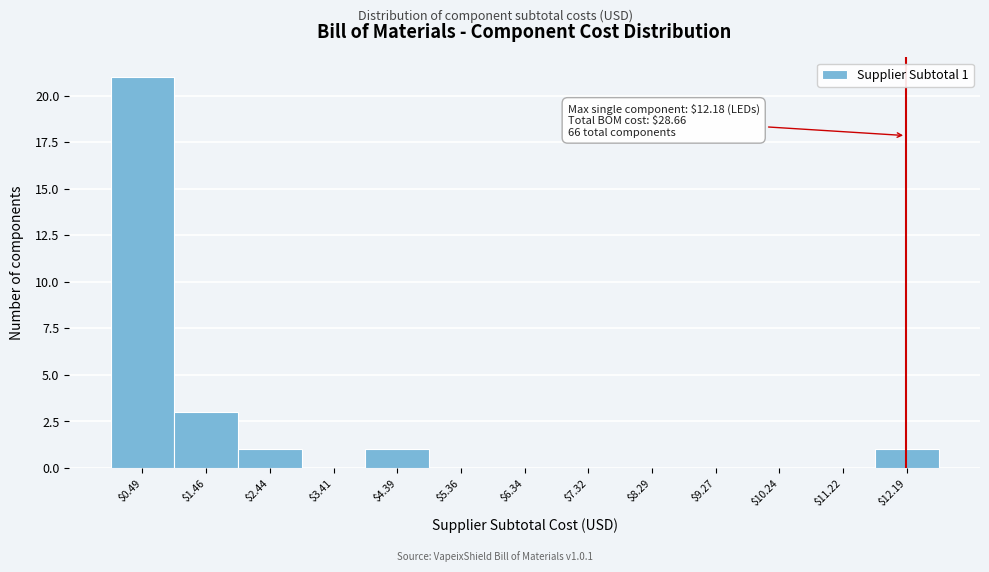

Over which range of the x-axis is the bar tallest?

0.0 to 1.0